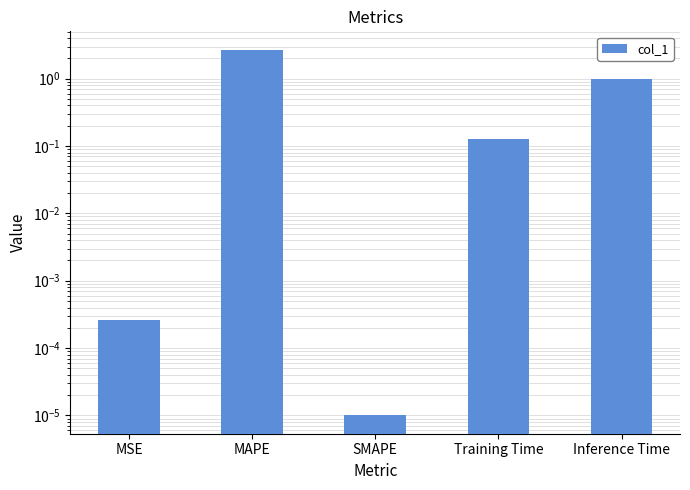

List the labels in order of value, largest first.

MAPE, Inference Time, Training Time, MSE, SMAPE